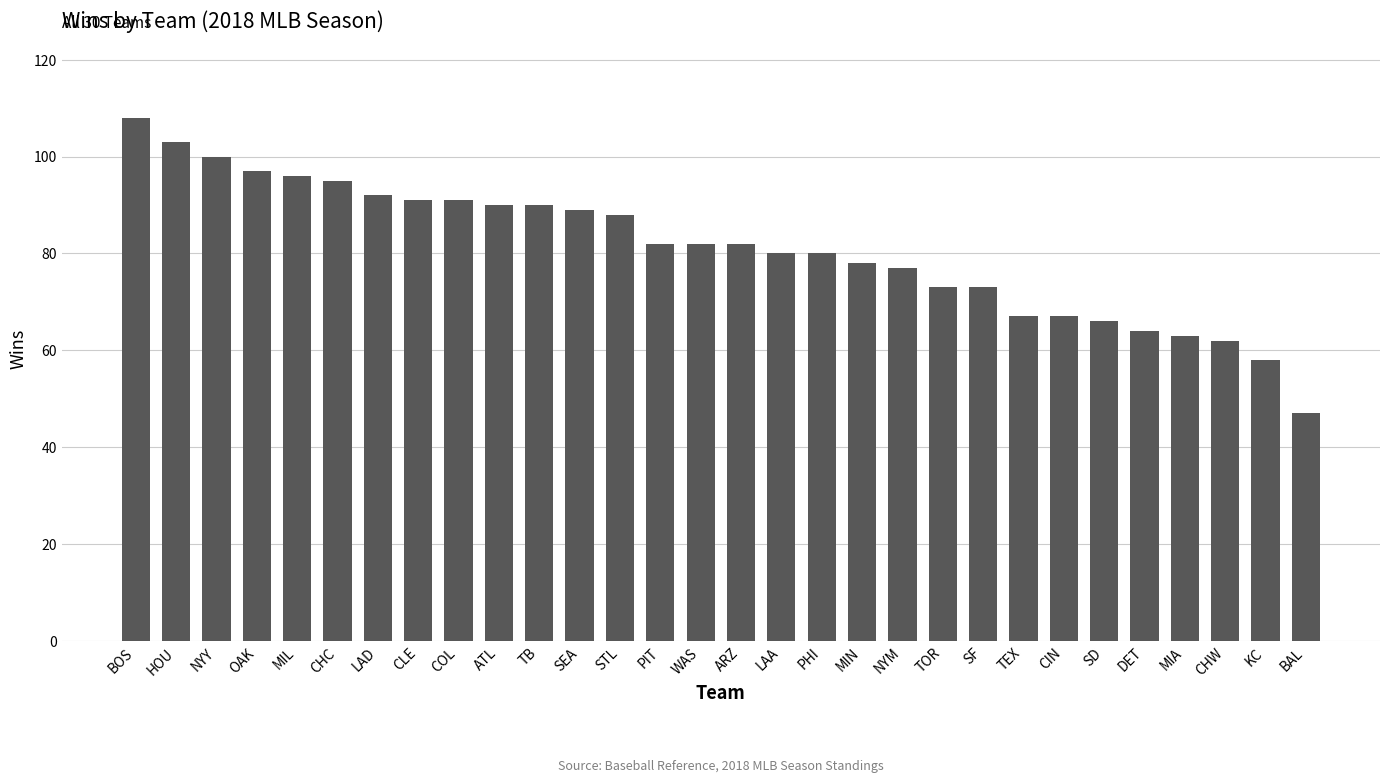

At which category does the chart reach its minimum across all series?

BAL